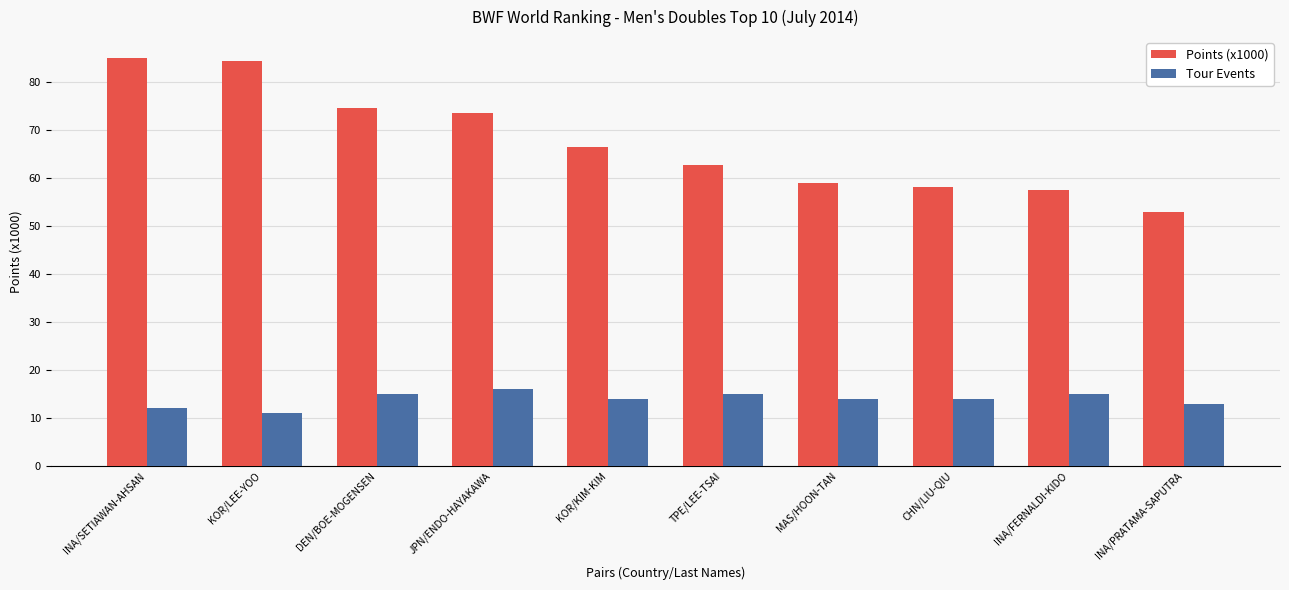

What is the total value across all series at JPN/ENDO-HAYAKAWA?

89.5